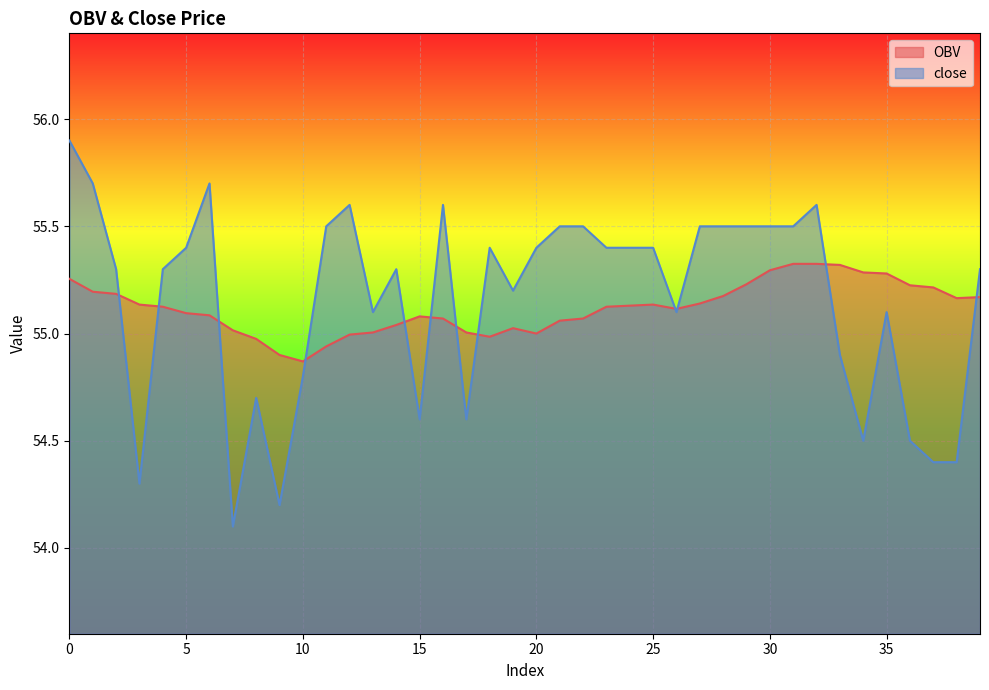

What is the greatest value displayed?

55.9